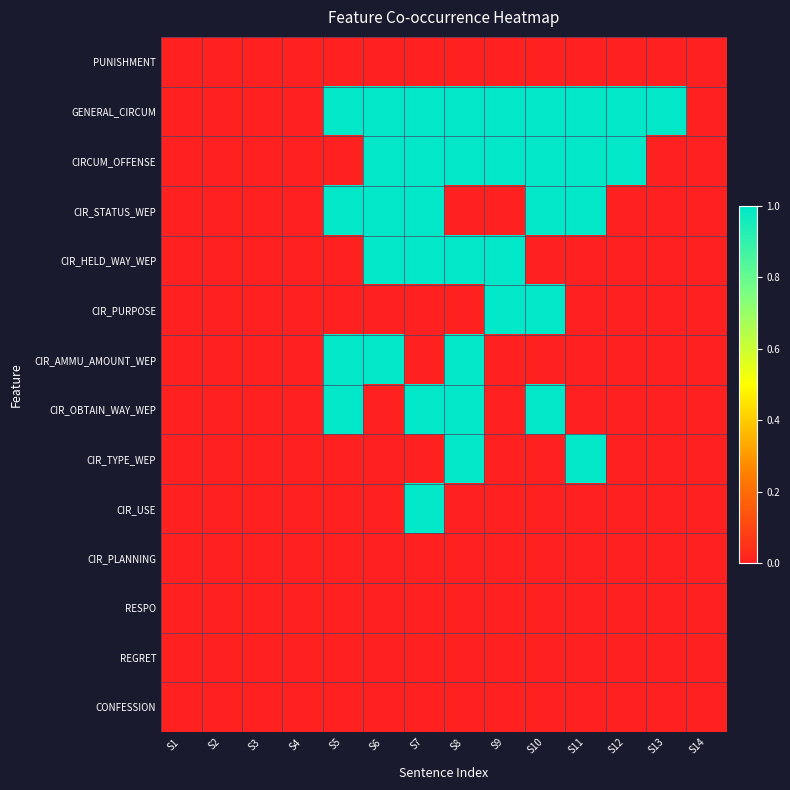

Which category has the highest value across all series?

S5